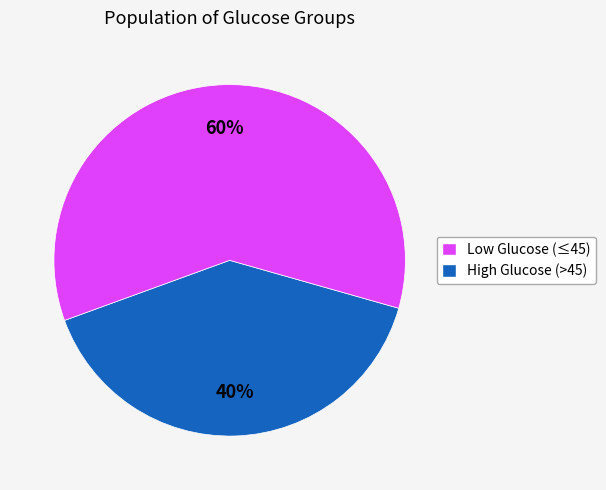

To the nearest percent, what is the average slice percentage?

50%